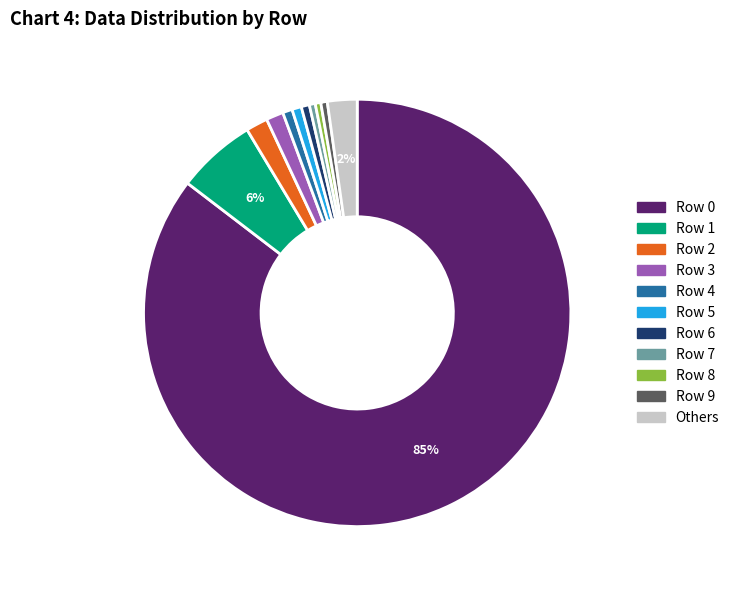

The Row 8 slice represents 0% of the pie. True or false?

True